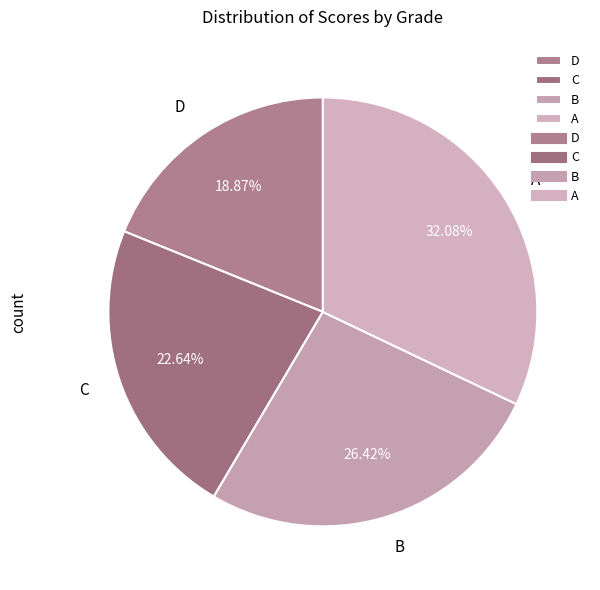

How many slices are in this pie chart?

4